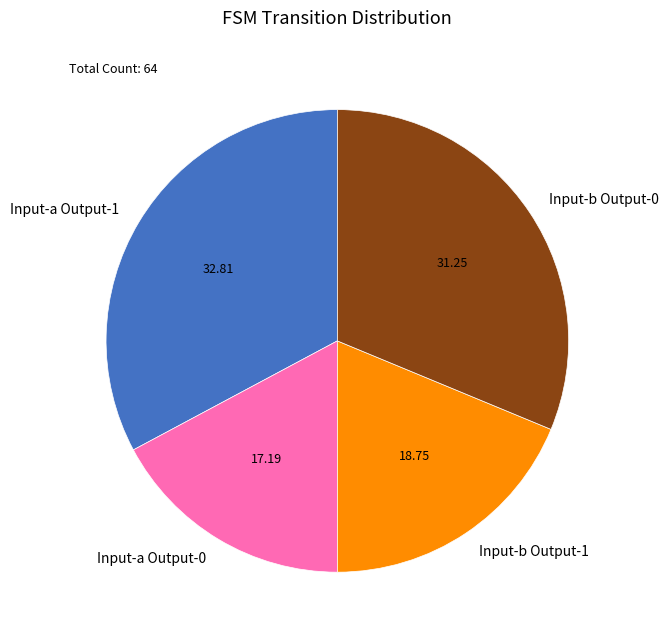

What is the largest slice in the pie chart?

Input-a Output-1